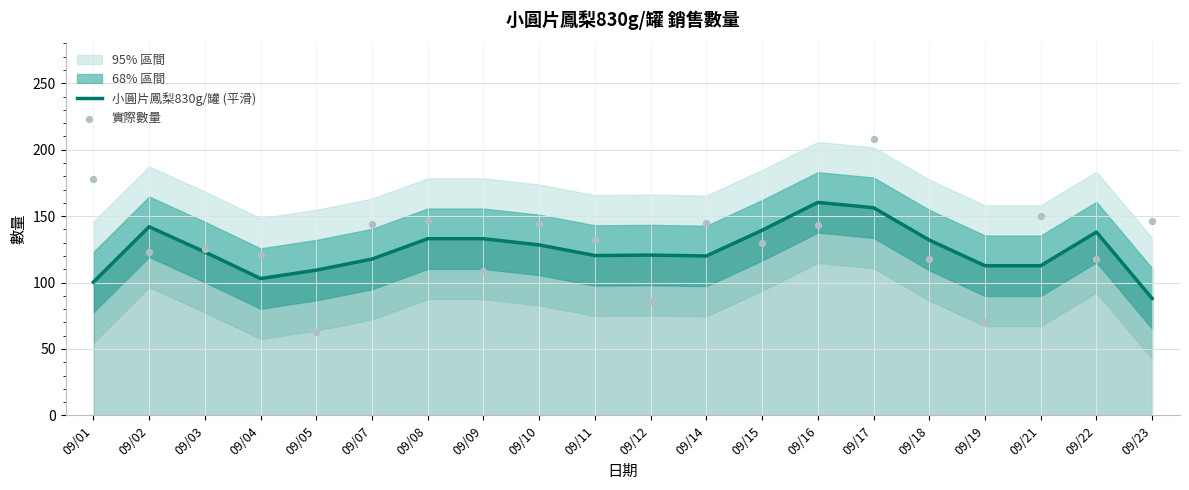

Is the value of 實際數量 at 09/14 greater than the value of 小圓片鳳梨830g/罐 (平滑) at 09/11?

Yes